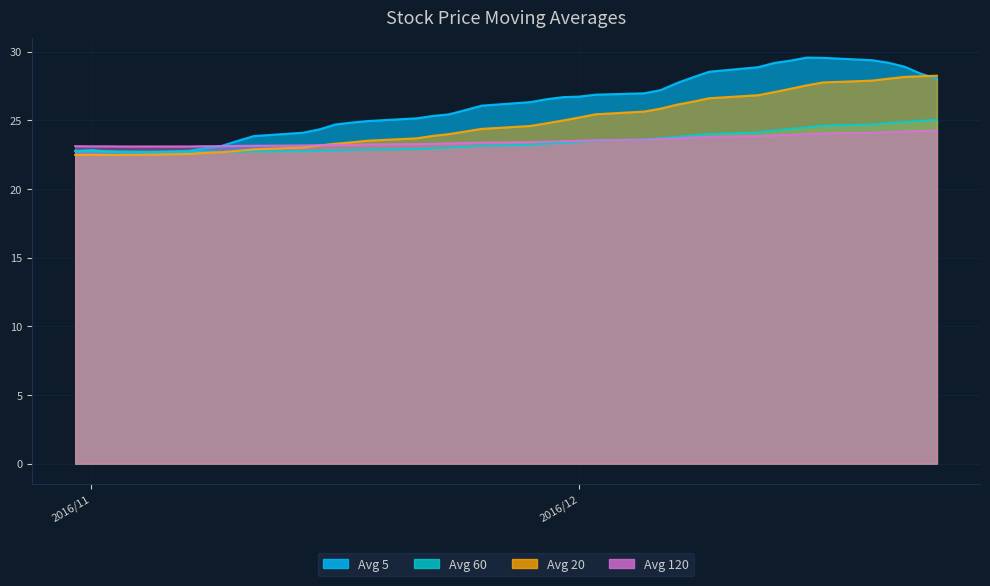

What is the lowest value of the avg_twenty series?

22.6